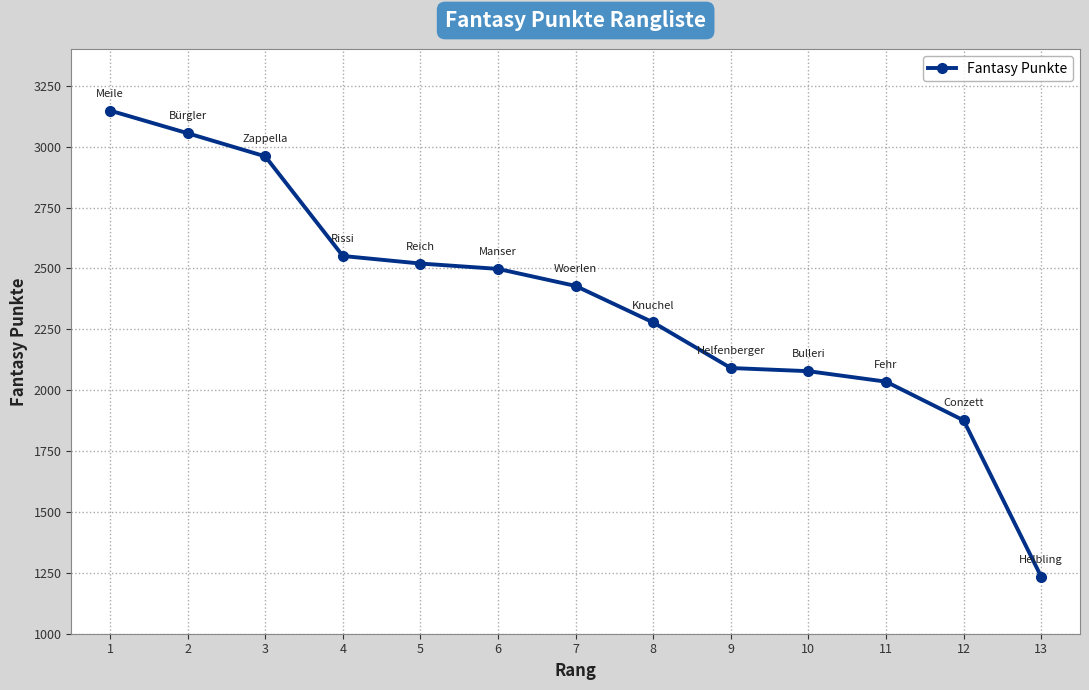

Does the chart have visible grid lines?

Yes